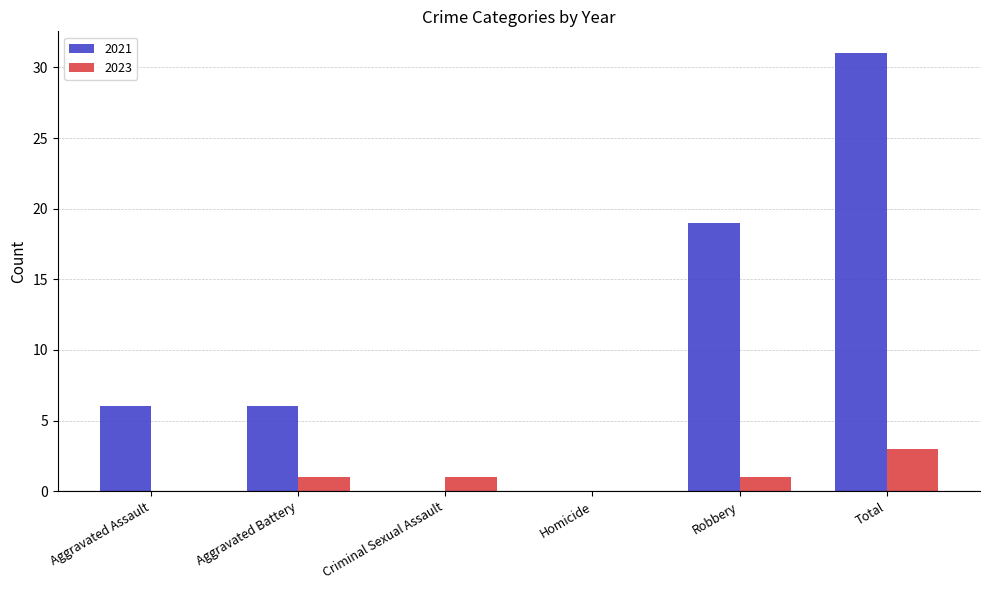

At which category is the sum across all series the highest?

Total